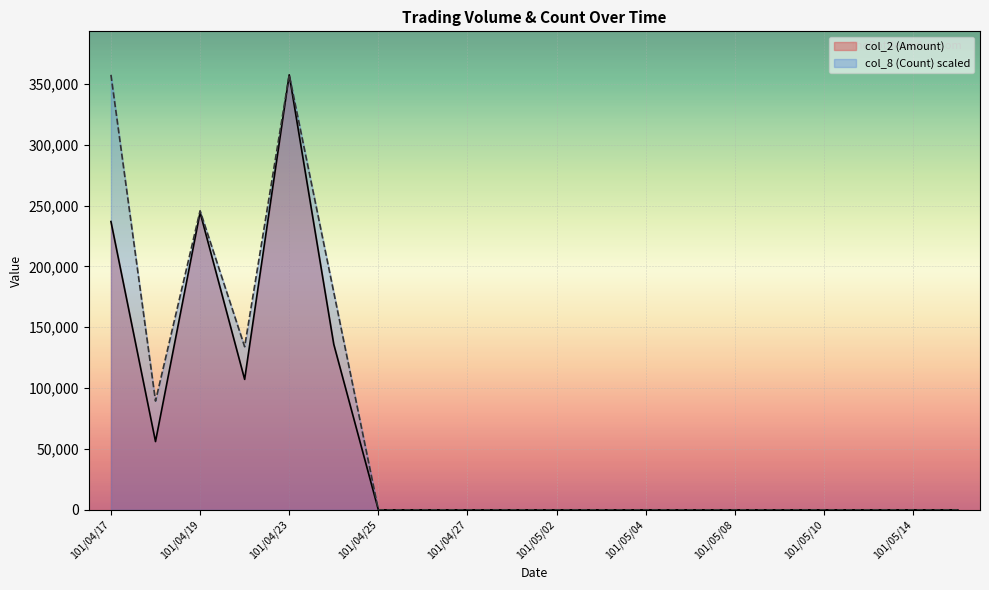

Reading right to left, what are all the values shown in this chart?

col_2 (Amount): 101/05/15=0.0	101/05/14=0.0	101/05/11=0.0	101/05/10=0.0	101/05/09=0.0	101/05/08=0.0	101/05/07=0.0	101/05/04=0.0	101/05/03=0.0	101/05/02=0.0	101/04/30=0.0	101/04/27=0.0	101/04/26=0.0	101/04/25=0.0	101/04/24=136000.0	101/04/23=357450.0	101/04/20=107200.0	101/04/19=244400.0	101/04/18=56100.0	101/04/17=236900.0
col_8 (Count): 101/05/15=0.0	101/05/14=0.0	101/05/11=0.0	101/05/10=0.0	101/05/09=0.0	101/05/08=0.0	101/05/07=0.0	101/05/04=0.0	101/05/03=0.0	101/05/02=0.0	101/04/30=0.0	101/04/27=0.0	101/04/26=0.0	101/04/25=0.0	101/04/24=178725.0	101/04/23=357450.0	101/04/20=134043.7	101/04/19=245746.9	101/04/18=89362.5	101/04/17=357450.0